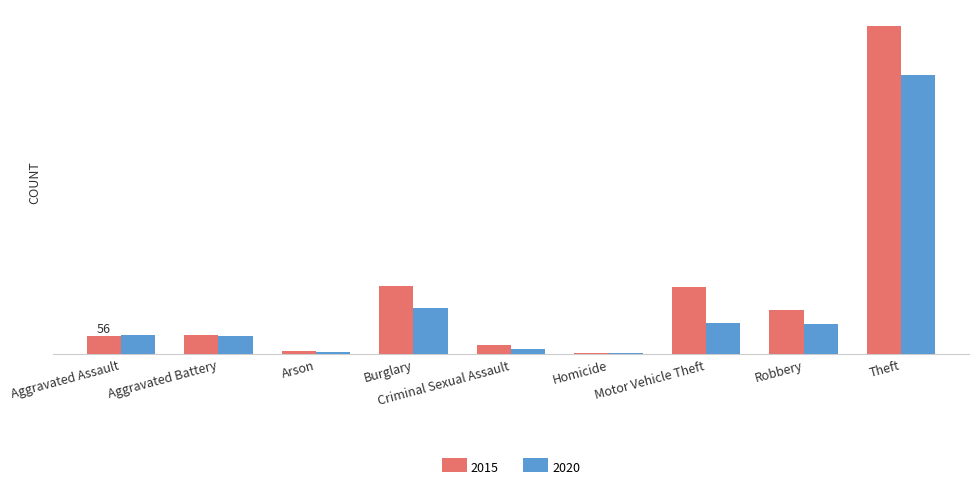

What is the average value of the 2020 series?

153